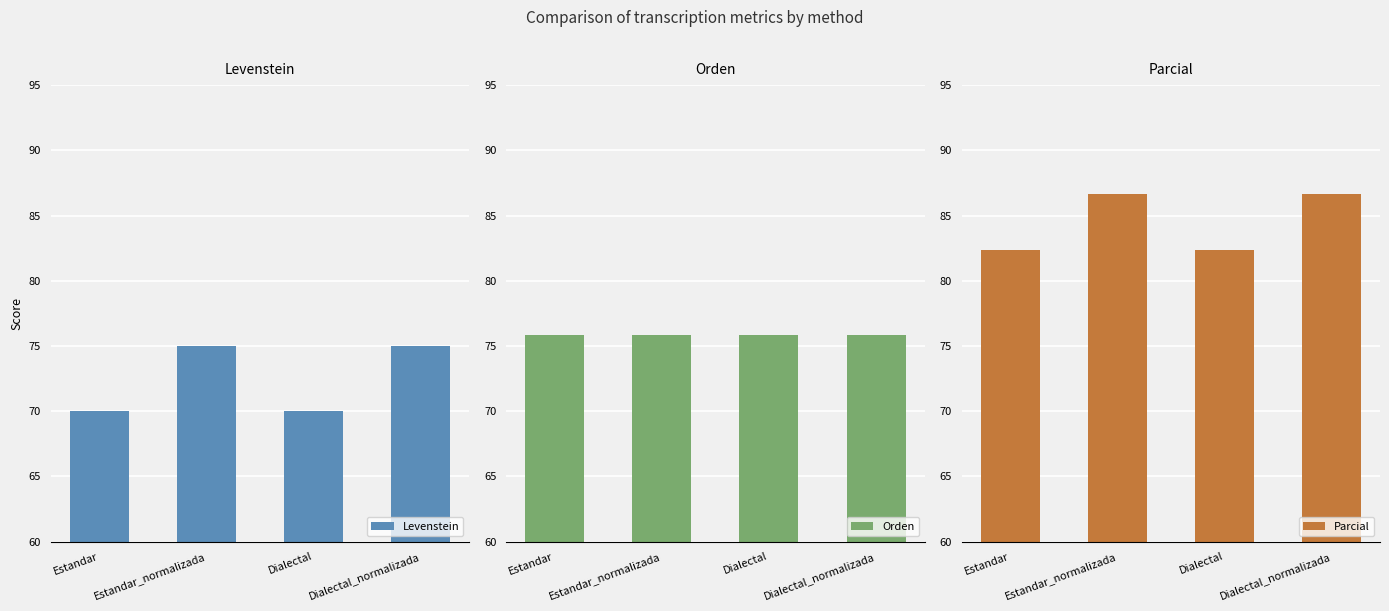

What is the maximum value shown in the chart?

86.7